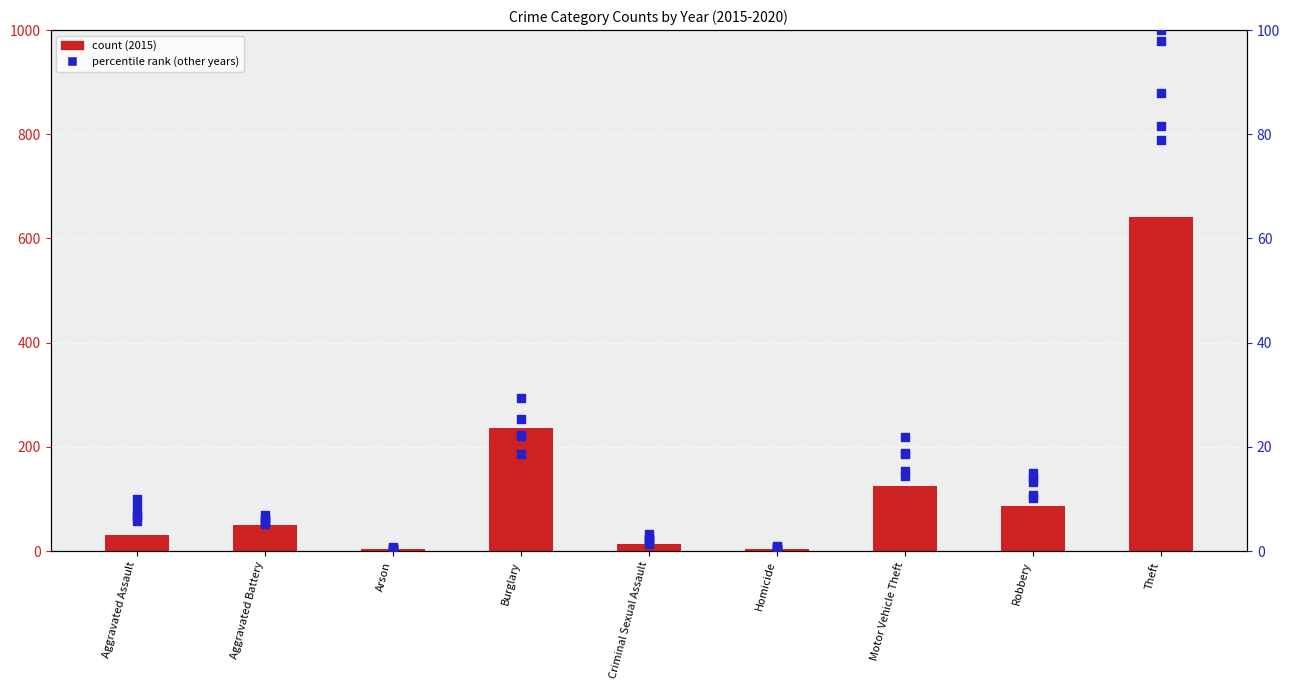

What is the total value across all series at Motor Vehicle Theft?

214.0